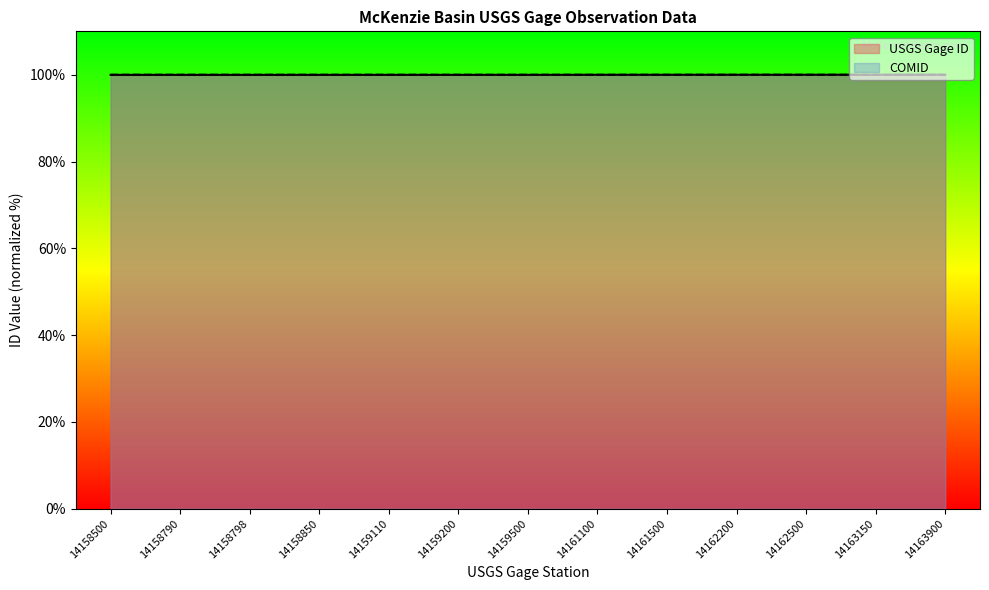

Reading left to right, list all the values displayed in this chart.

USGS Gage ID: 14158500=100.0	14158790=100.0	14158798=100.0	14158850=100.0	14159110=100.0	14159200=100.0	14159500=100.0	14161100=100.0	14161500=100.0	14162200=100.0	14162500=100.0	14163150=100.0	14163900=100.0
COMID: 14158500=100.0	14158790=100.0	14158798=100.0	14158850=100.0	14159110=100.0	14159200=100.0	14159500=100.0	14161100=100.0	14161500=100.0	14162200=100.0	14162500=100.0	14163150=100.0	14163900=100.0